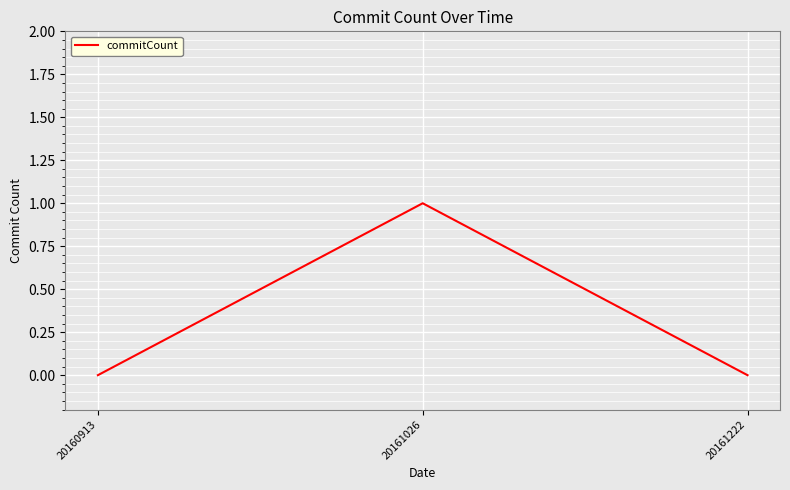

True or false: the data shows 1 at 20161026.

True